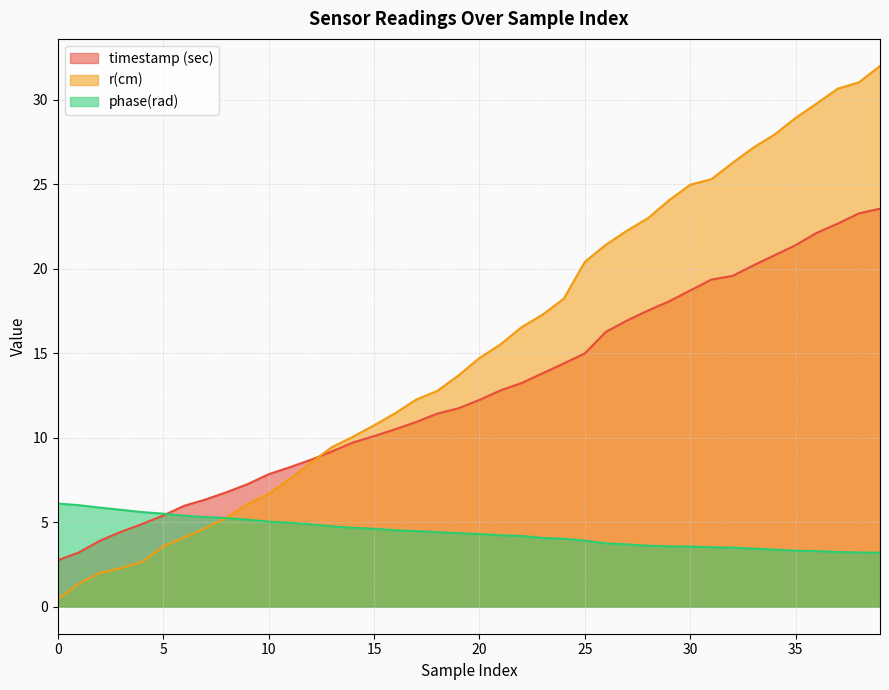

Count the number of categories in the chart.

40